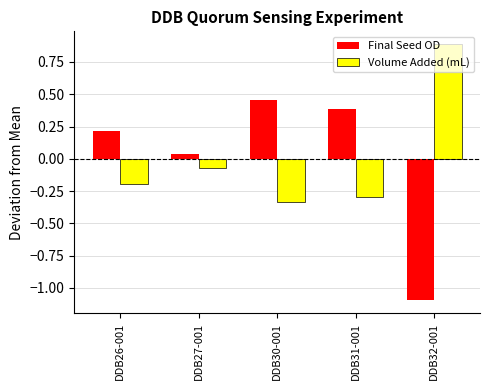

Which label corresponds to the largest value in the chart?

DDB32-001